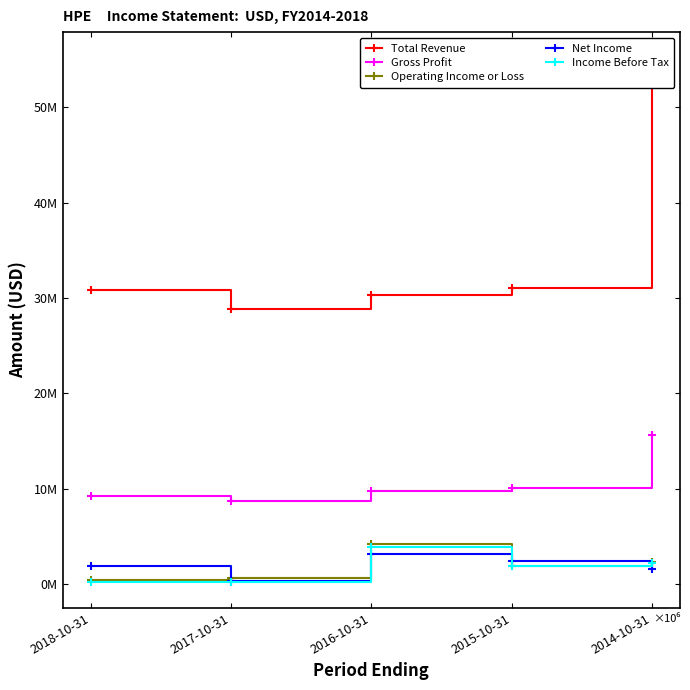

Where does the Total Revenue series first go above 30852000?

2015-10-31